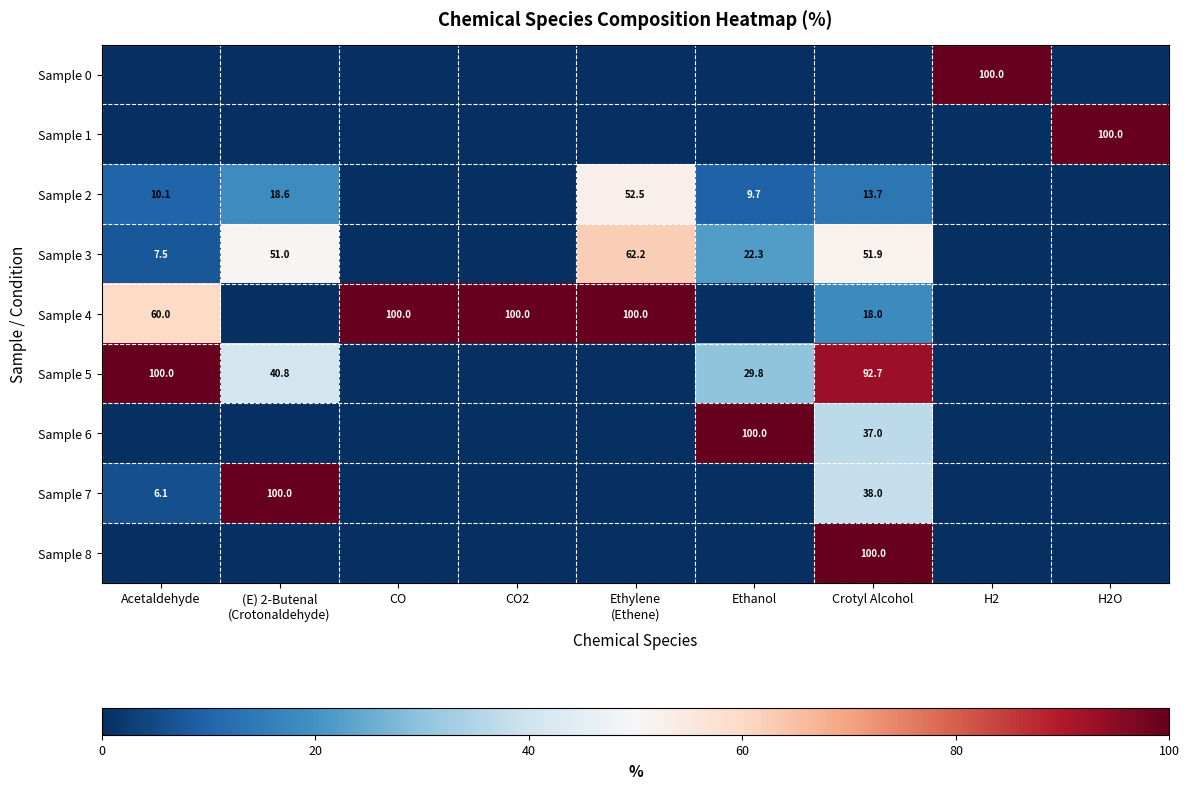

The Sample 7 series shows 6.1 at Acetaldehyde. True or false?

True